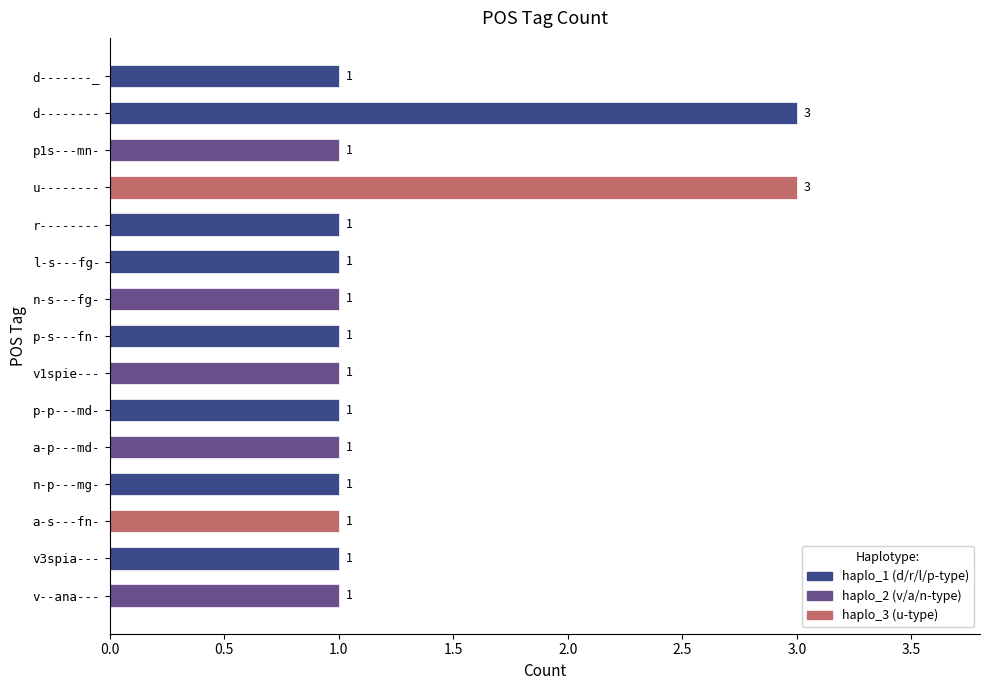

The value at v--ana--- is 1. True or false?

True